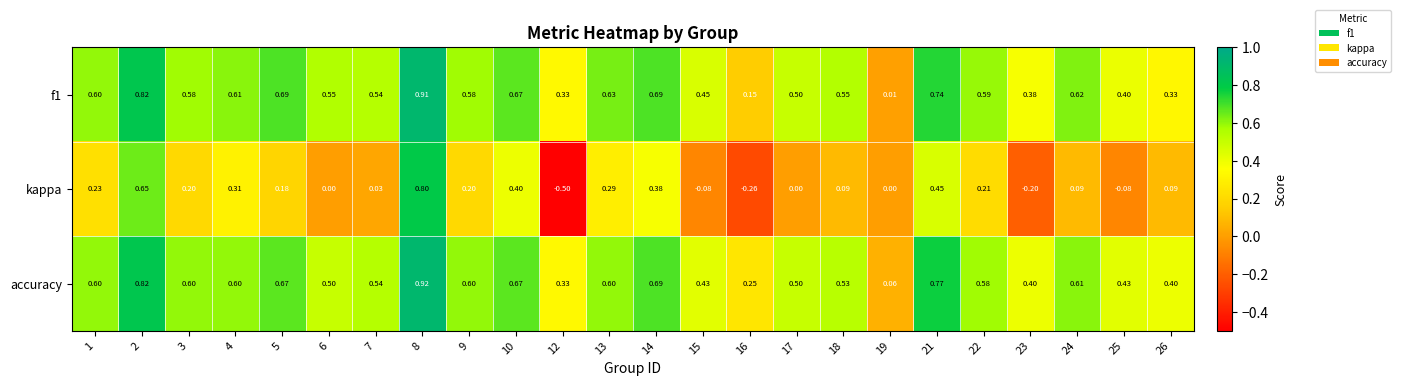

Which series has the largest range (max minus min)?

kappa